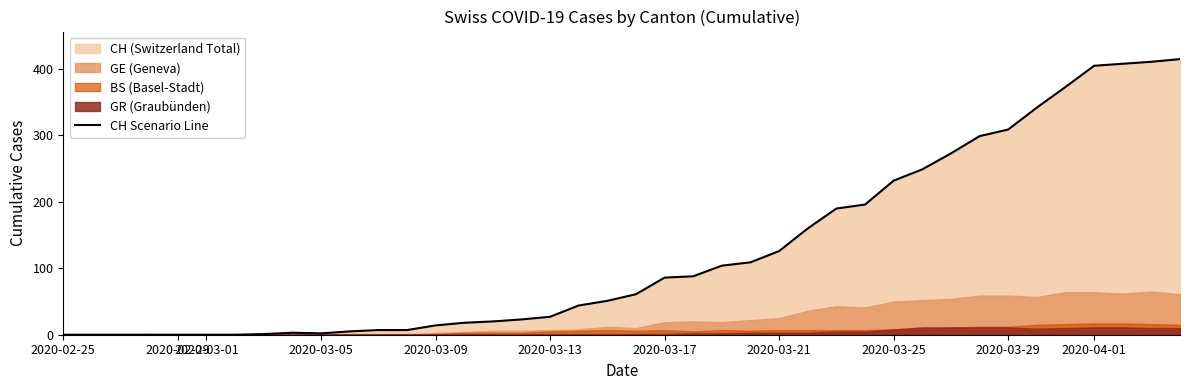

What is the highest value of the CH Scenario Line series?

415